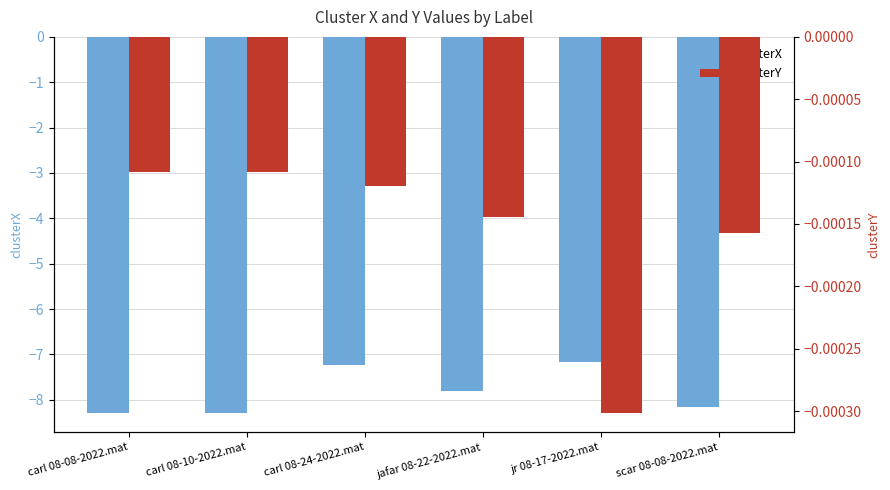

List the series in order of their overall mean, lowest first.

clusterX, clusterY